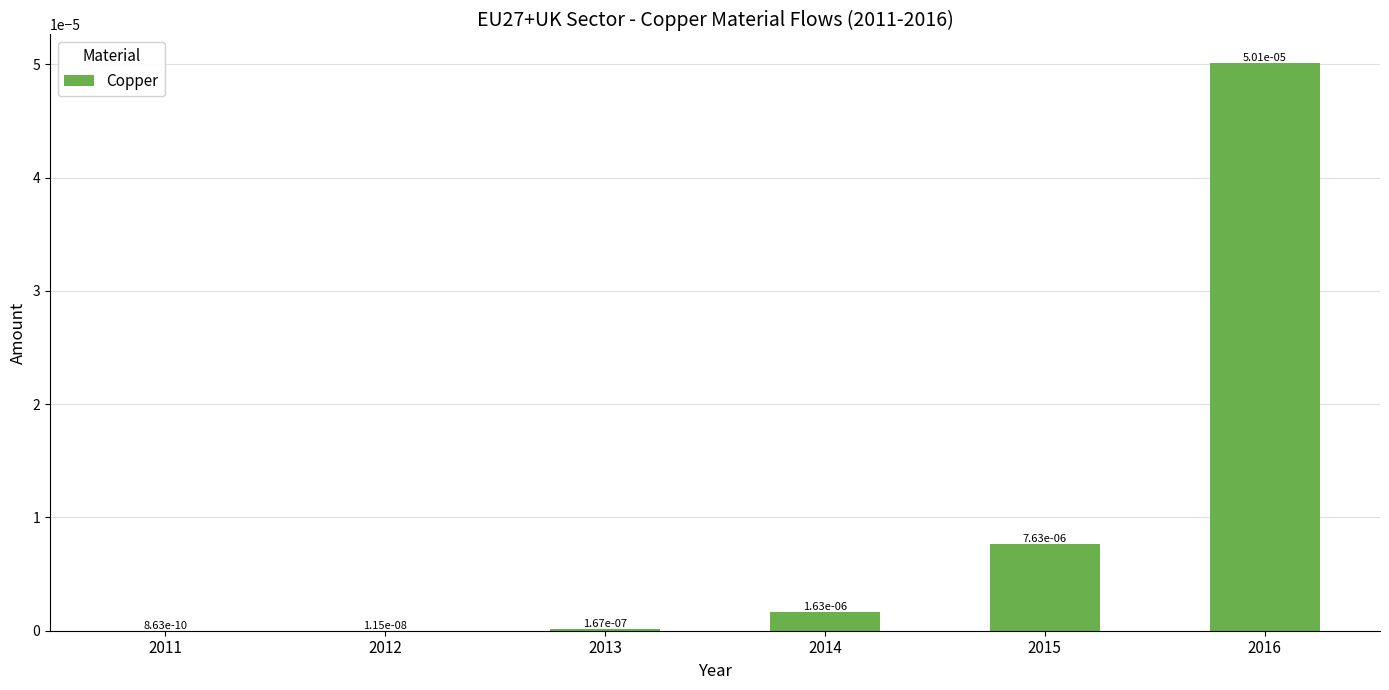

At which category does the chart reach its peak across all series?

2016